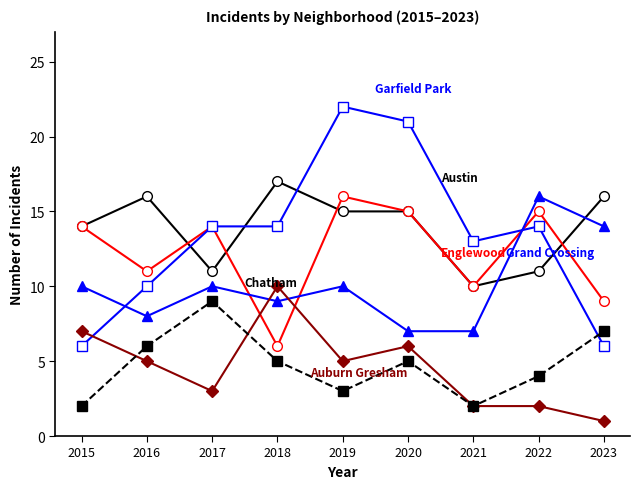

What is the spread (max minus min) of values at 2015?

12